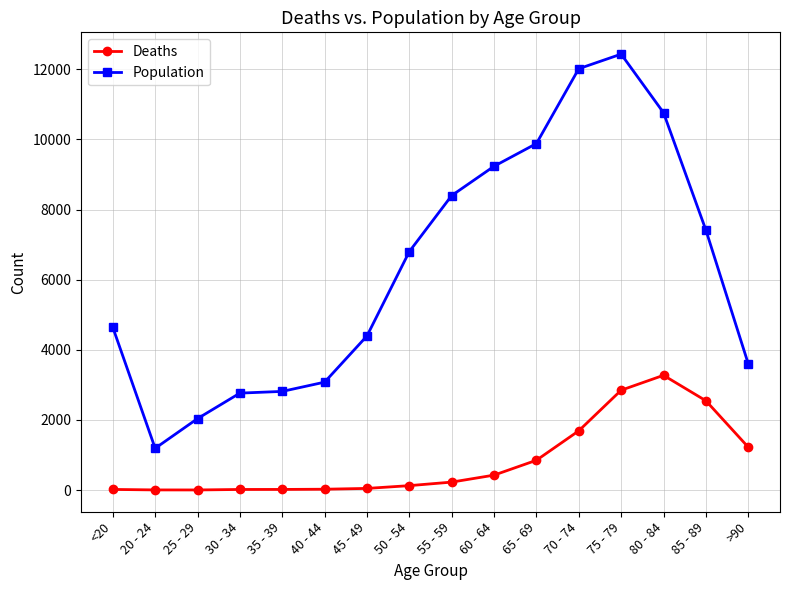

At how many categories does at least one series exceed 975?

16